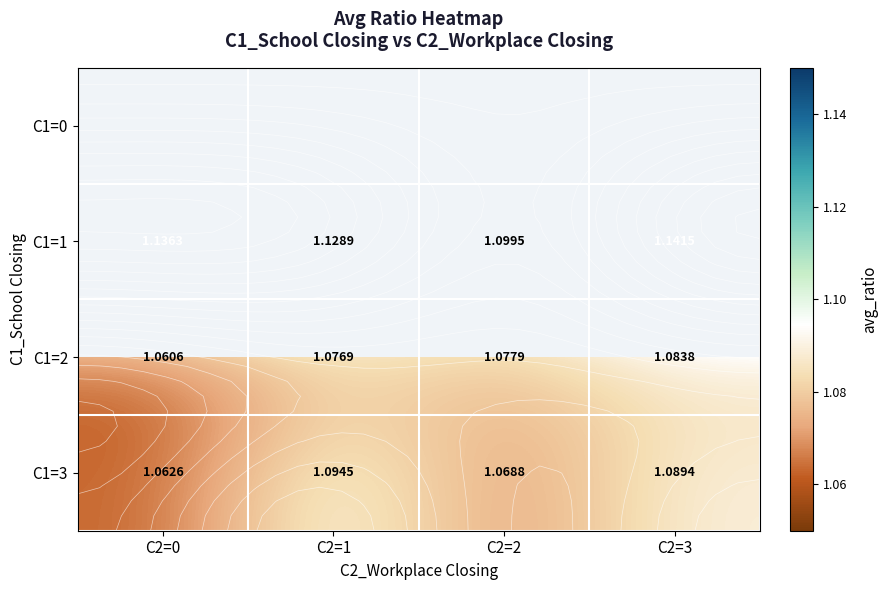

Is it true that C1=2 equals 0.5 at C2=2?

False